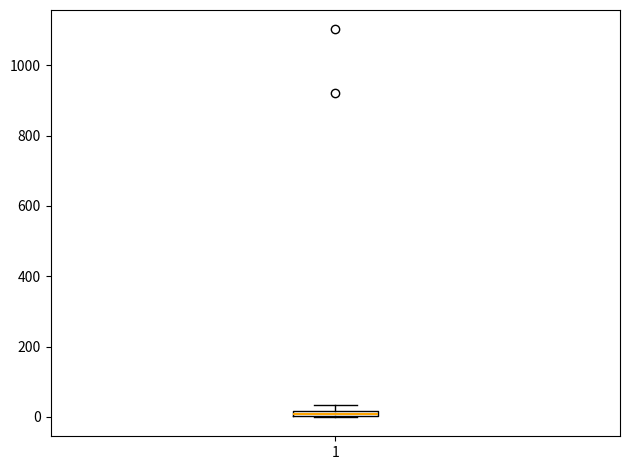

Where is the upper edge of the box at x = 1 on the y-axis? The values are not printed on the chart, so give them approximately, as read against the axis.

20